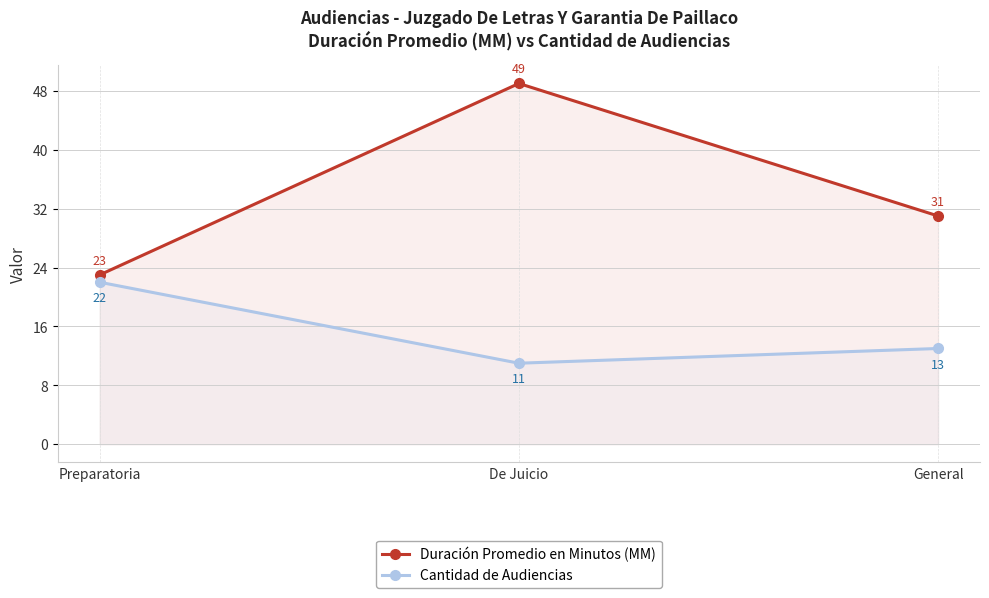

How many categories are shown in the chart?

3